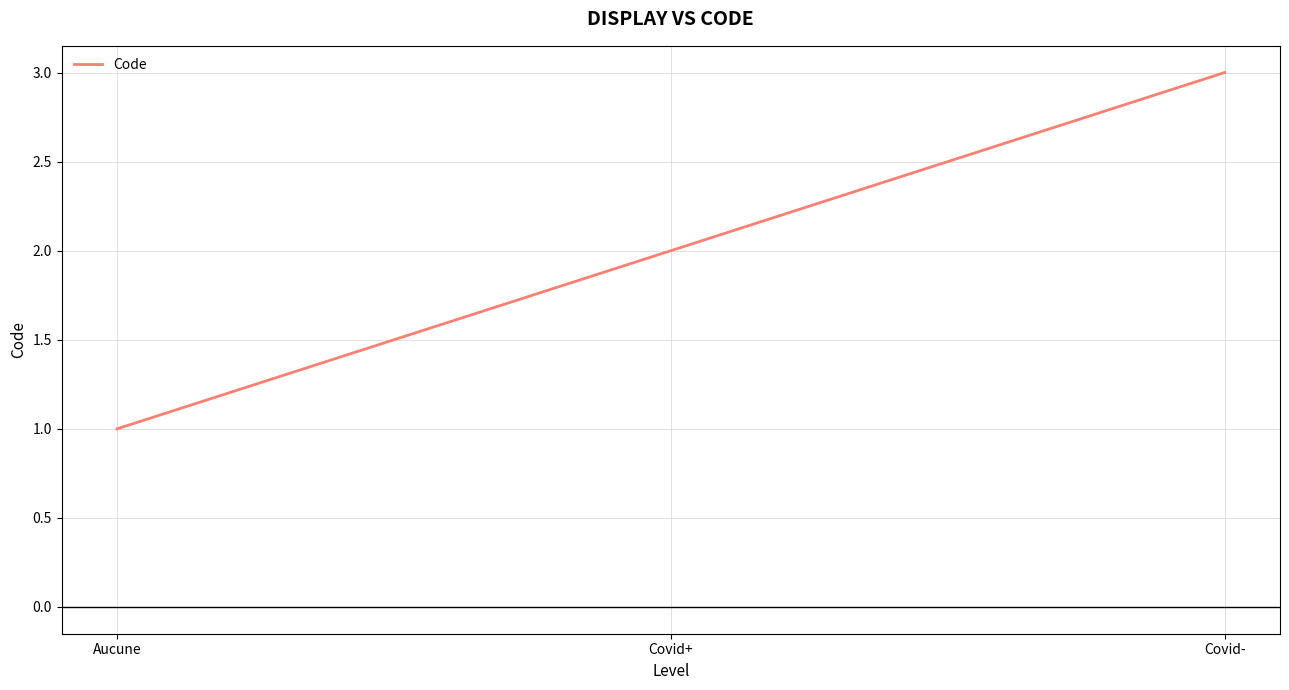

Rank the categories by value from highest to lowest.

Covid-, Covid+, Aucune